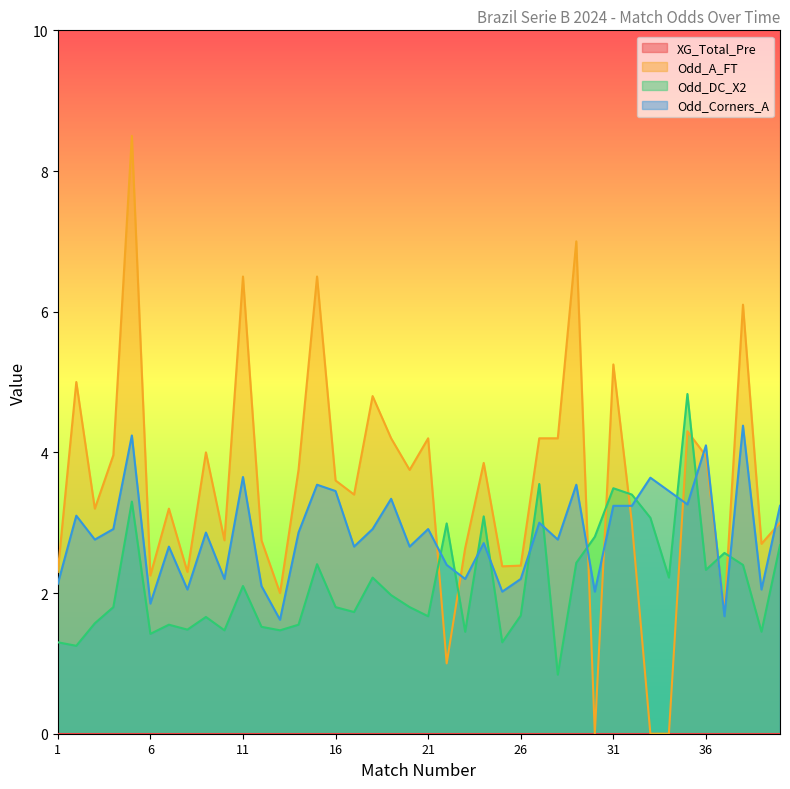

Between which two adjacent categories do Odd_DC_X2 and Odd_Corners_A first intersect?

21 and 22